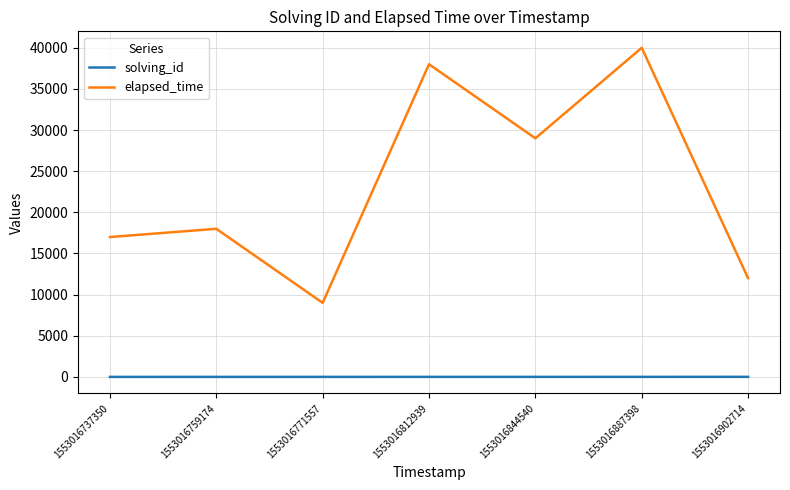

What are all the series names shown in the legend?

solving_id, elapsed_time